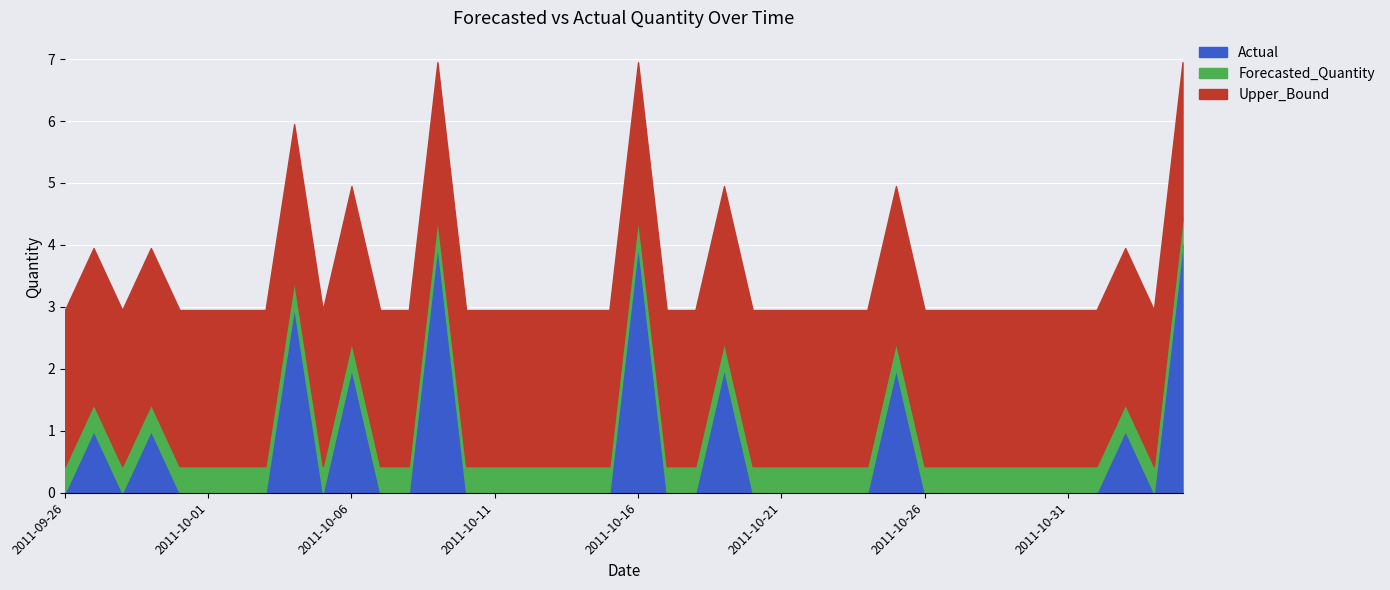

Is it true that Upper_Bound equals 2.5 at 2011-10-29?

True